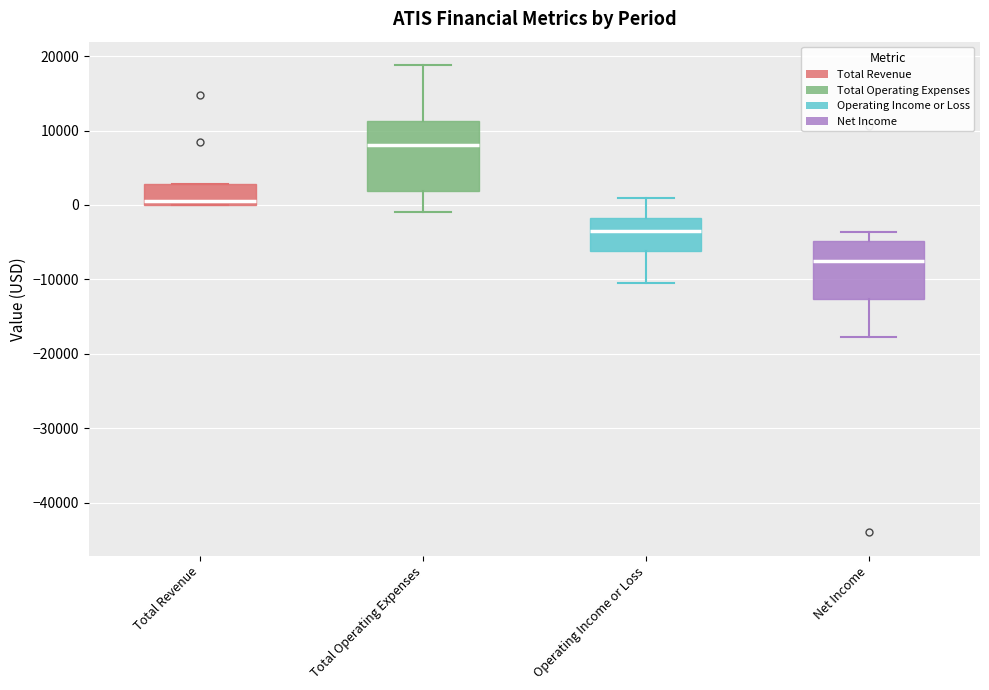

Where is the lower edge of the box for Net Income on the y-axis? The values are not printed on the chart, so give them approximately, as read against the axis.

-13000